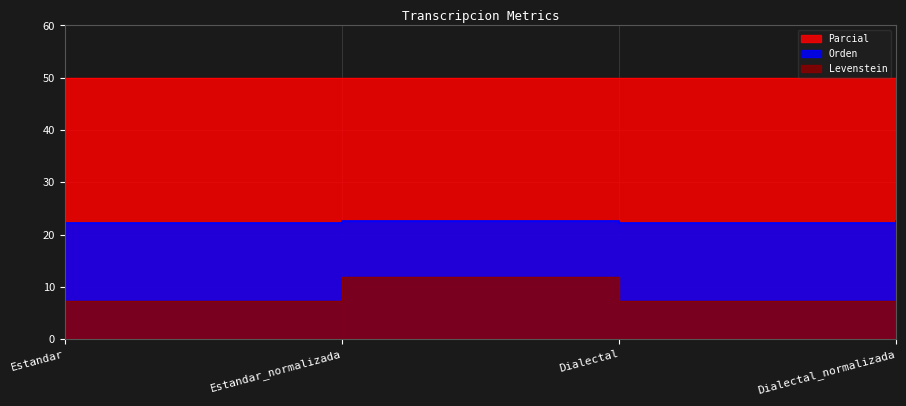

True or false: Levenstein and Orden cross at least once.

False